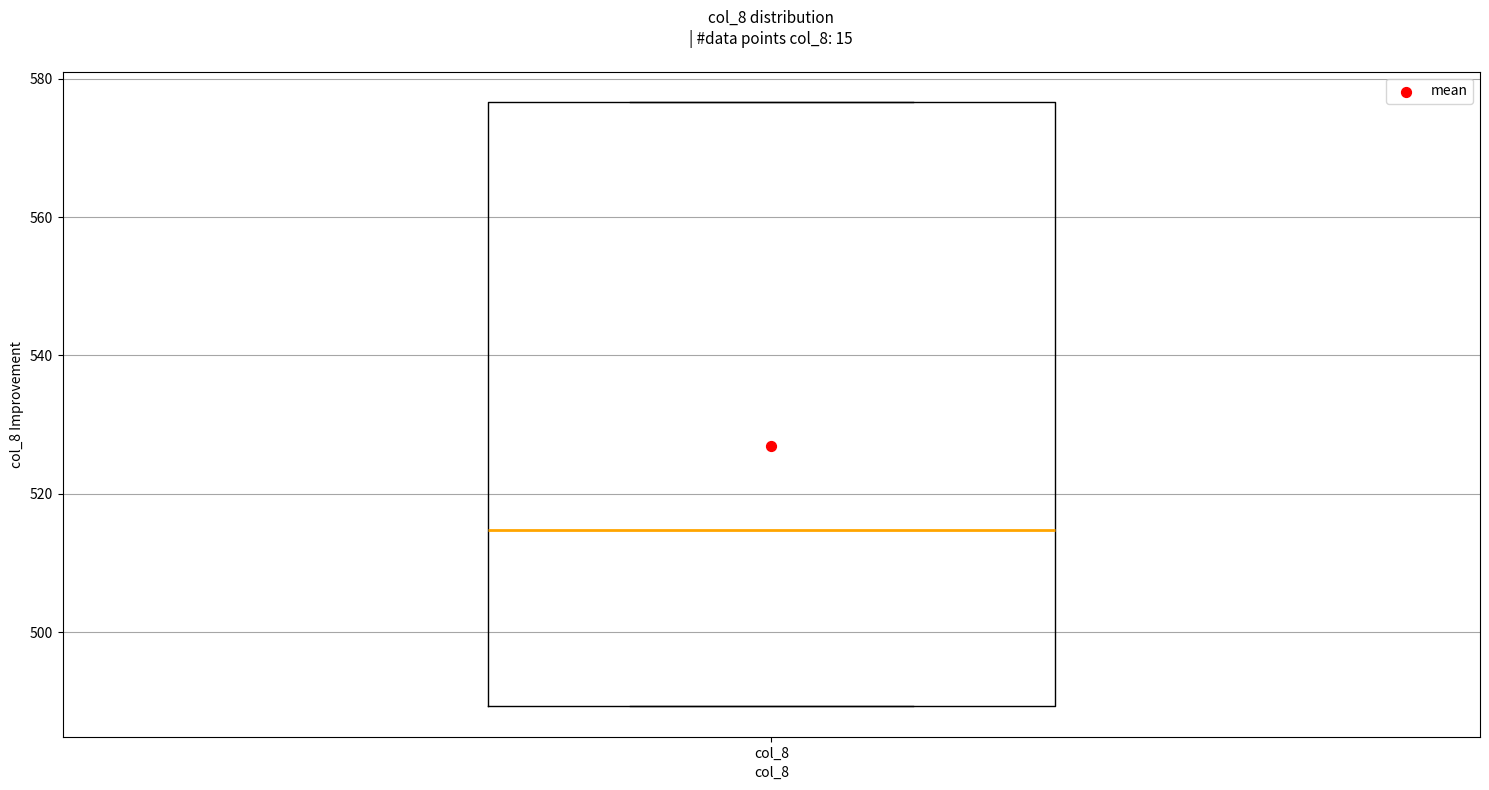

Where is the lower edge of the box for col_8 on the y-axis? The values are not printed on the chart, so give them approximately, as read against the axis.

490